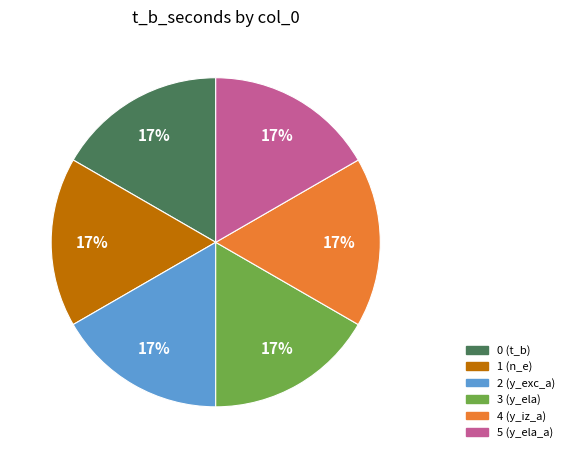

To the nearest percent, what is the combined percentage of 0 and 1?

33%